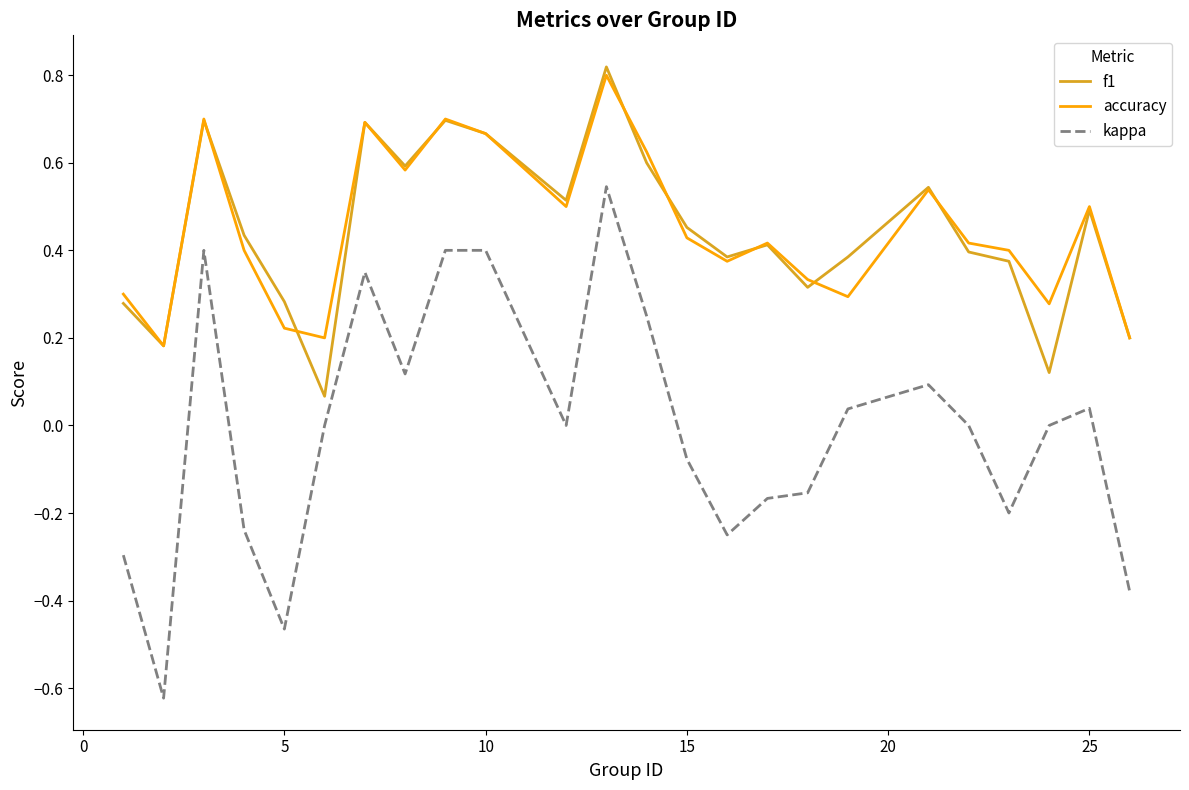

Which series has the largest range (max minus min)?

kappa